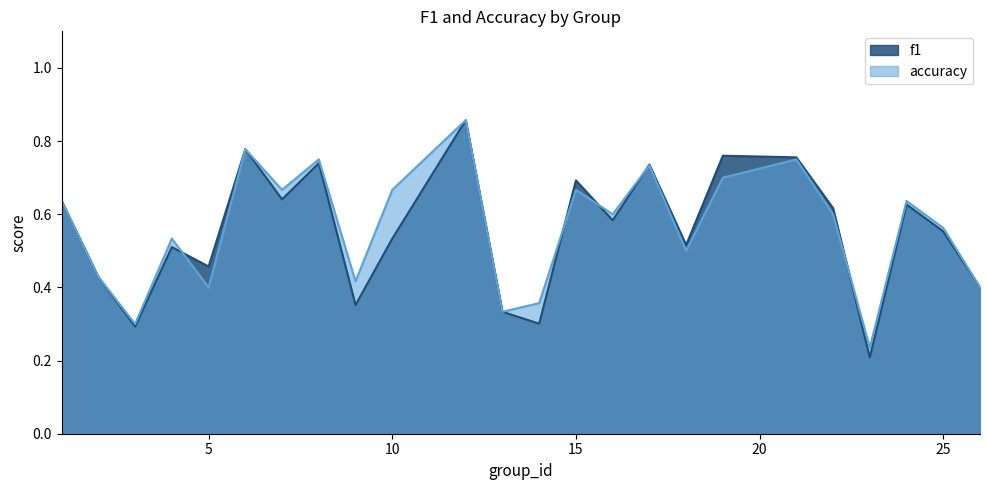

At which category does f1 reach its first local valley?

3